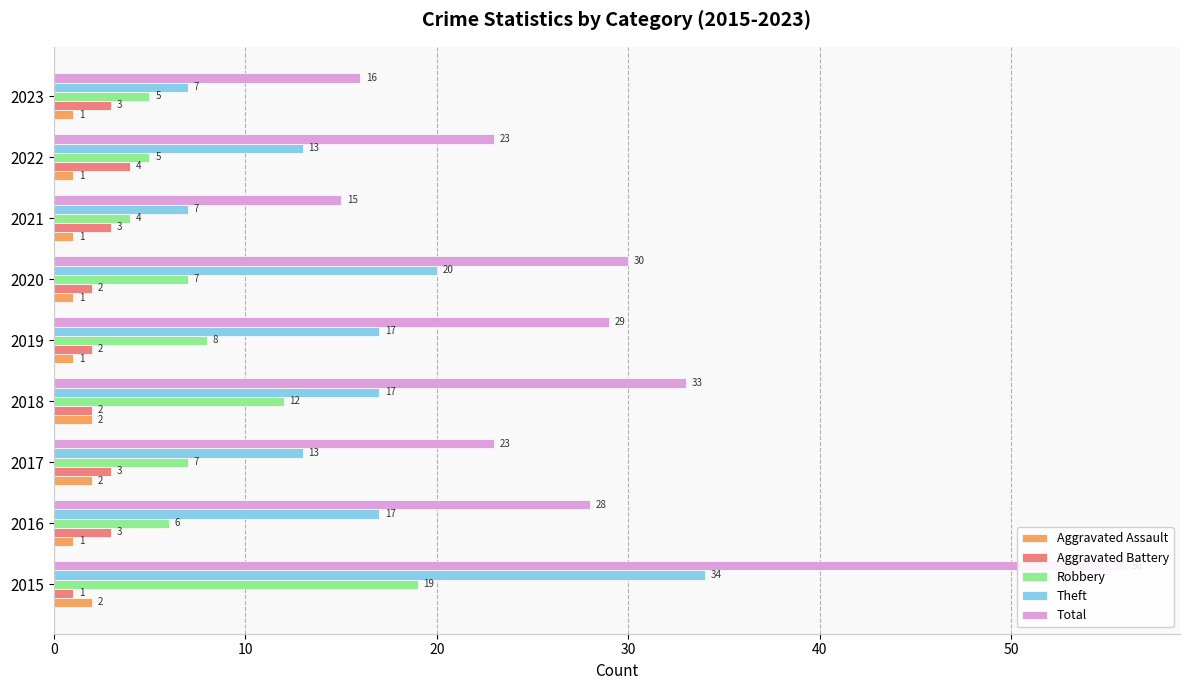

Between 2019 and 2023, which series saw the biggest shift?

Total